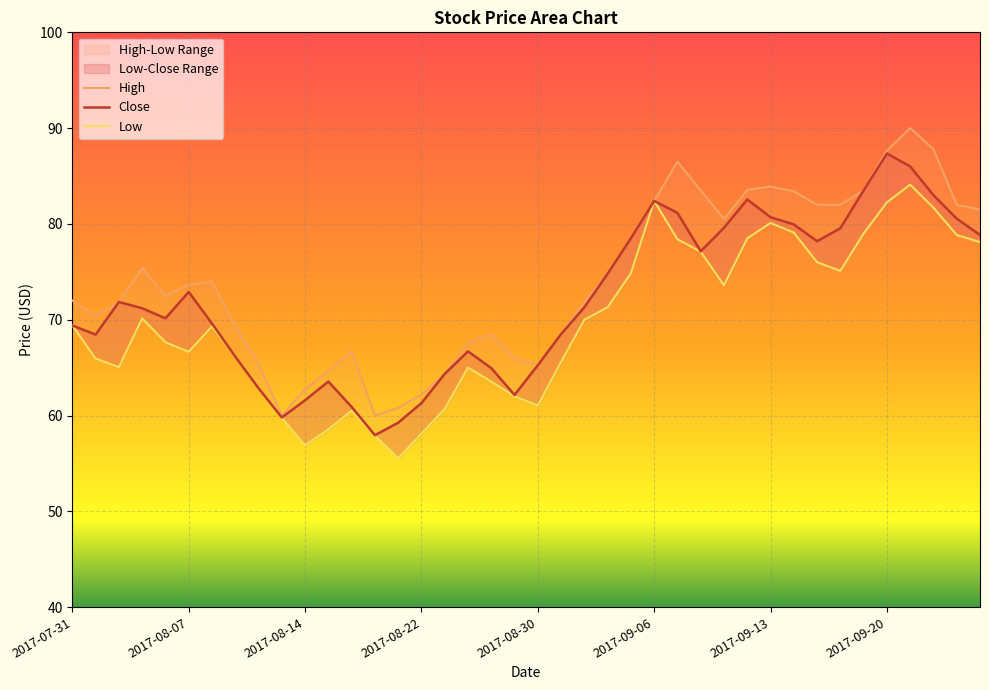

Reading right to left, list all the values displayed in this chart.

Close: 2017-09-26=78.8	2017-09-25=80.6	2017-09-22=83.0	2017-09-21=86.0	2017-09-20=87.3	2017-09-19=83.5	2017-09-18=79.6	2017-09-15=78.2	2017-09-14=79.9	2017-09-13=80.7	2017-09-12=82.6	2017-09-11=79.6	2017-09-08=77.2	2017-09-07=81.2	2017-09-06=82.4	2017-09-05=78.5	2017-09-04=74.8	2017-09-01=71.3	2017-08-31=68.5	2017-08-30=65.2	2017-08-29=62.2	2017-08-28=64.9	2017-08-24=66.7	2017-08-23=64.3	2017-08-22=61.3	2017-08-21=59.2	2017-08-18=58.0	2017-08-17=60.9	2017-08-16=63.5	2017-08-14=61.6	2017-08-11=59.8	2017-08-10=62.8	2017-08-09=66.2	2017-08-08=69.6	2017-08-07=72.9	2017-08-04=70.2	2017-08-03=71.2	2017-08-02=71.8	2017-08-01=68.4	2017-07-31=69.4
High: 2017-09-26=81.5	2017-09-25=82.0	2017-09-22=87.8	2017-09-21=90.0	2017-09-20=87.7	2017-09-19=83.5	2017-09-18=82.0	2017-09-15=82.0	2017-09-14=83.4	2017-09-13=83.9	2017-09-12=83.6	2017-09-11=80.5	2017-09-08=83.5	2017-09-07=86.5	2017-09-06=82.4	2017-09-05=78.5	2017-09-04=74.8	2017-09-01=71.8	2017-08-31=68.5	2017-08-30=65.2	2017-08-29=66.0	2017-08-28=68.5	2017-08-24=67.6	2017-08-23=64.3	2017-08-22=62.2	2017-08-21=60.8	2017-08-18=60.0	2017-08-17=66.7	2017-08-16=64.7	2017-08-14=62.8	2017-08-11=60.0	2017-08-10=65.4	2017-08-09=69.3	2017-08-08=74.0	2017-08-07=73.7	2017-08-04=72.5	2017-08-03=75.4	2017-08-02=71.8	2017-08-01=70.4	2017-07-31=72.0
Low: 2017-09-26=78.1	2017-09-25=78.8	2017-09-22=81.7	2017-09-21=84.1	2017-09-20=82.2	2017-09-19=79.0	2017-09-18=75.1	2017-09-15=76.0	2017-09-14=79.1	2017-09-13=80.1	2017-09-12=78.5	2017-09-11=73.6	2017-09-08=77.1	2017-09-07=78.4	2017-09-06=82.4	2017-09-05=74.8	2017-09-04=71.3	2017-09-01=70.0	2017-08-31=65.6	2017-08-30=61.0	2017-08-29=62.0	2017-08-28=63.5	2017-08-24=65.0	2017-08-23=60.7	2017-08-22=58.1	2017-08-21=55.5	2017-08-18=57.9	2017-08-17=60.5	2017-08-16=58.5	2017-08-14=56.9	2017-08-11=59.8	2017-08-10=62.8	2017-08-09=66.2	2017-08-08=69.3	2017-08-07=66.7	2017-08-04=67.7	2017-08-03=70.2	2017-08-02=65.1	2017-08-01=65.9	2017-07-31=69.4